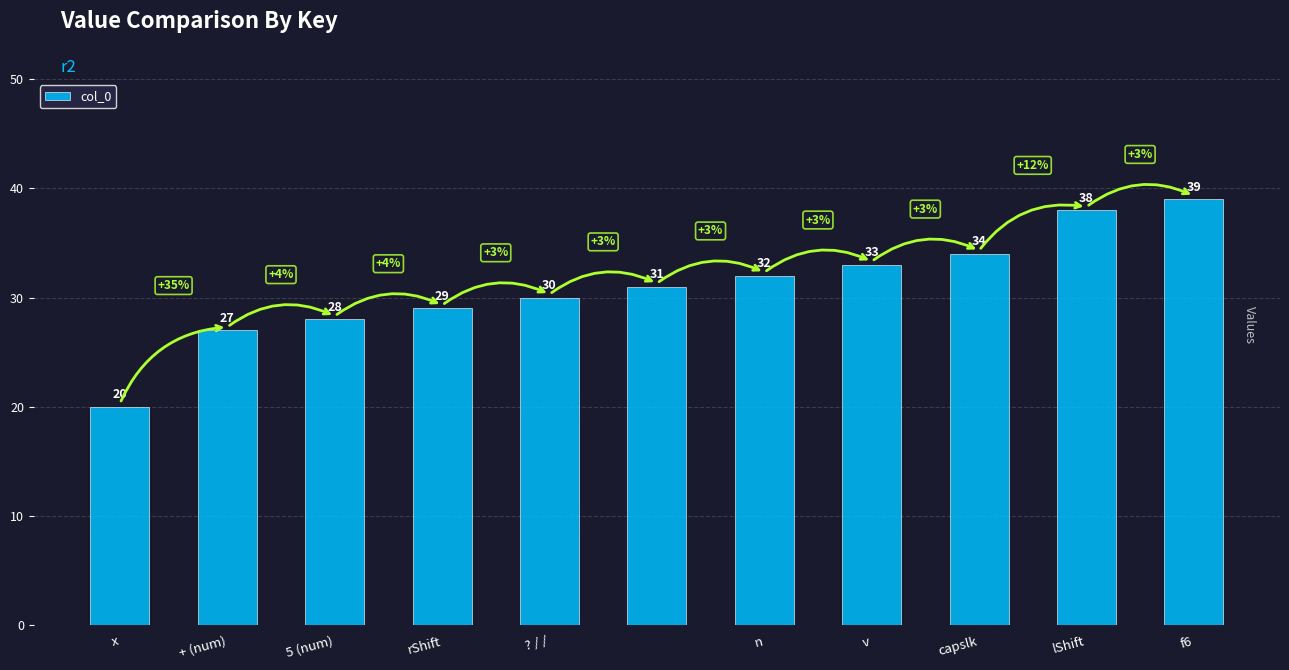

What is the minimum value shown in the chart?

20